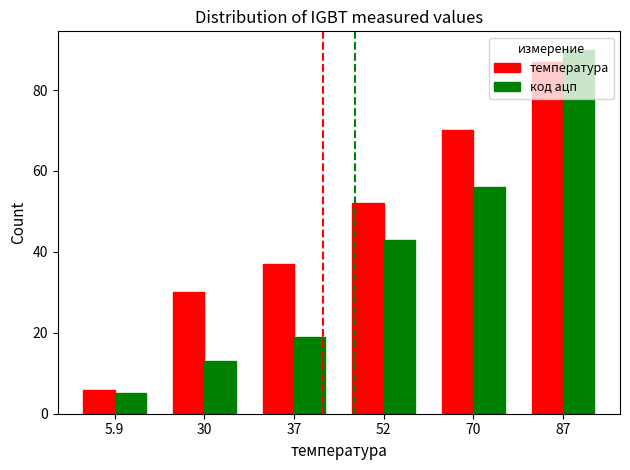

Which category has the highest value in the код ацп series?

87